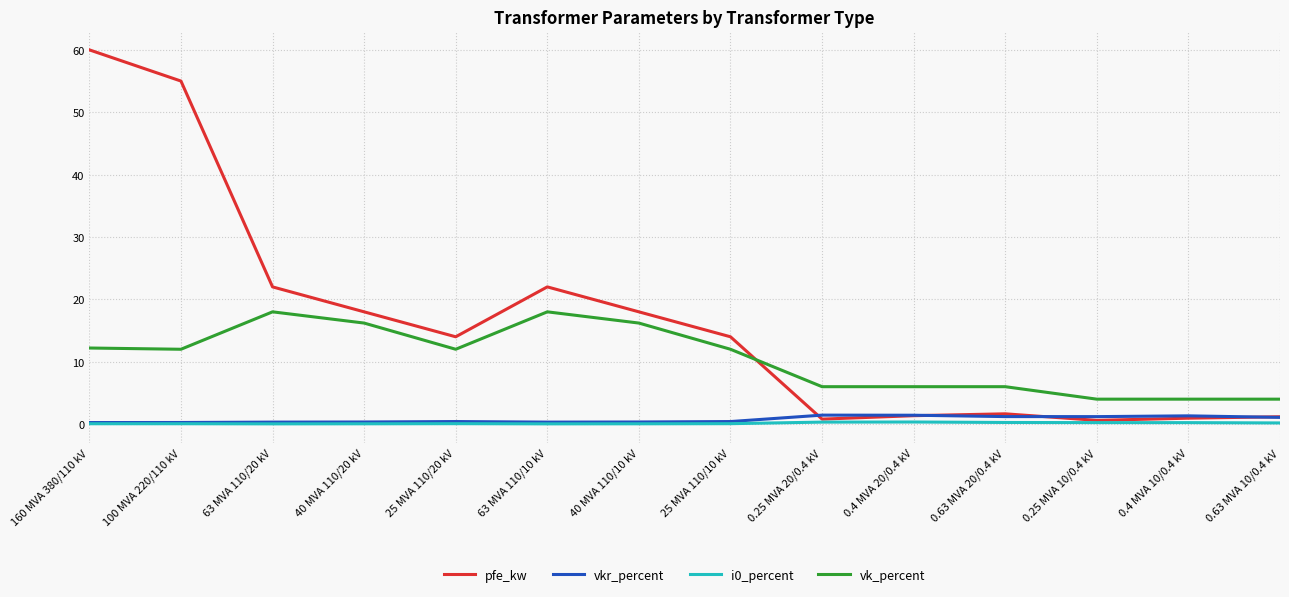

True or false: vk_percent and pfe_kw intersect in this chart.

True